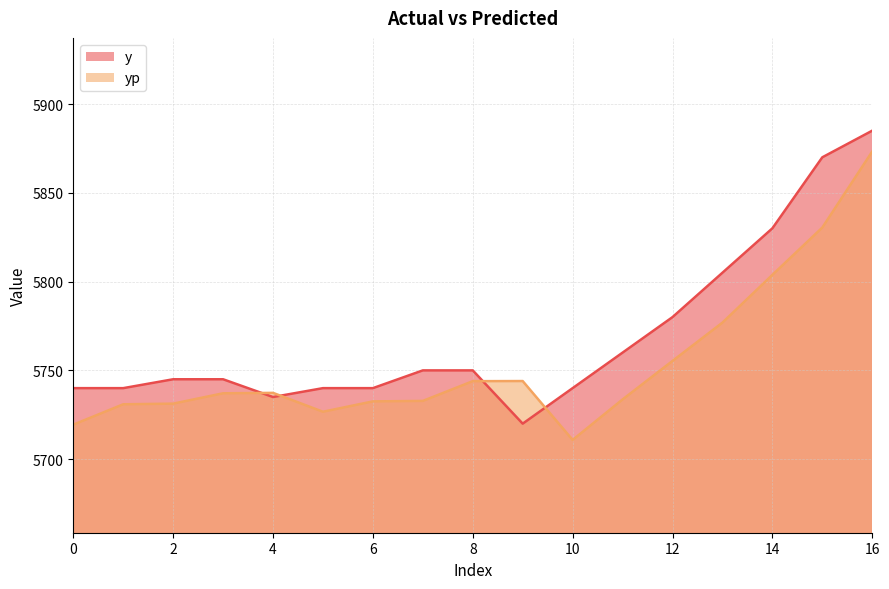

What is the average value of the yp series?

5754.1